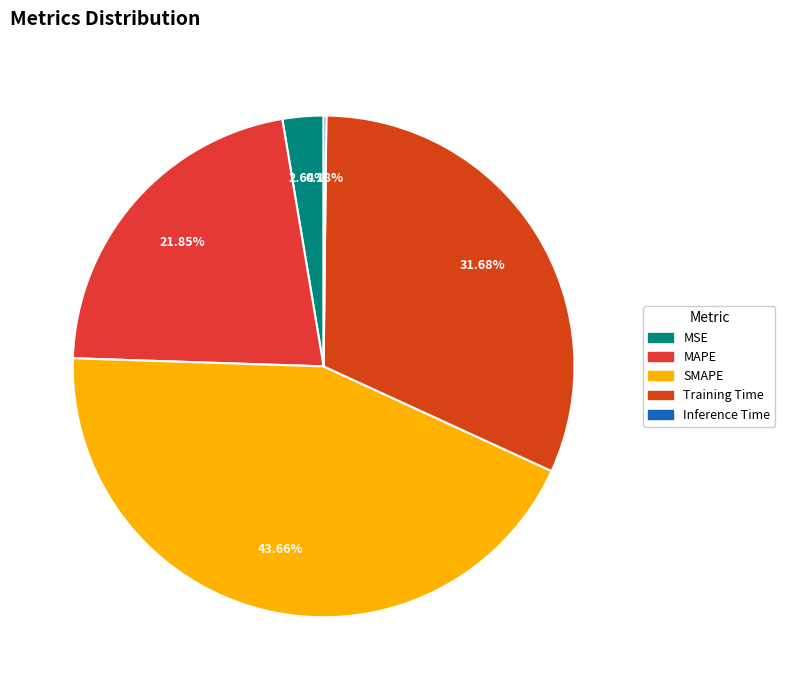

What is the change in value from SMAPE to Inference Time?

-2.0